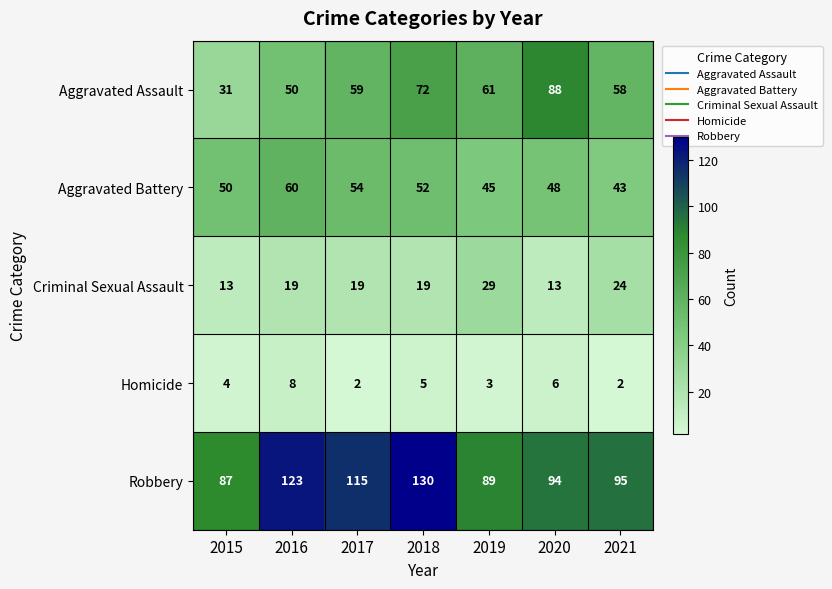

Which series changed the most between 2019 and 2021?

Robbery